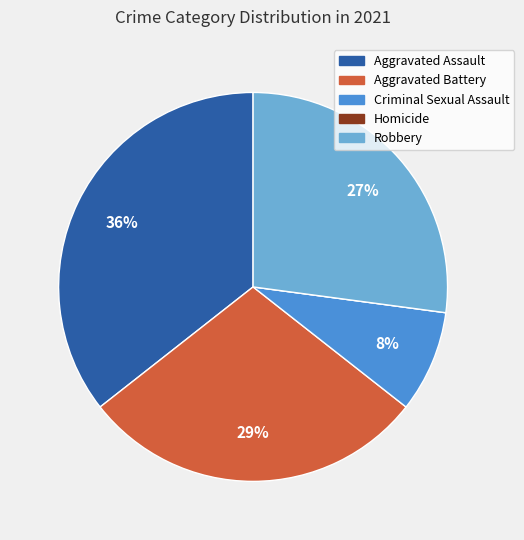

Is there any slice that represents more than half of the pie?

No